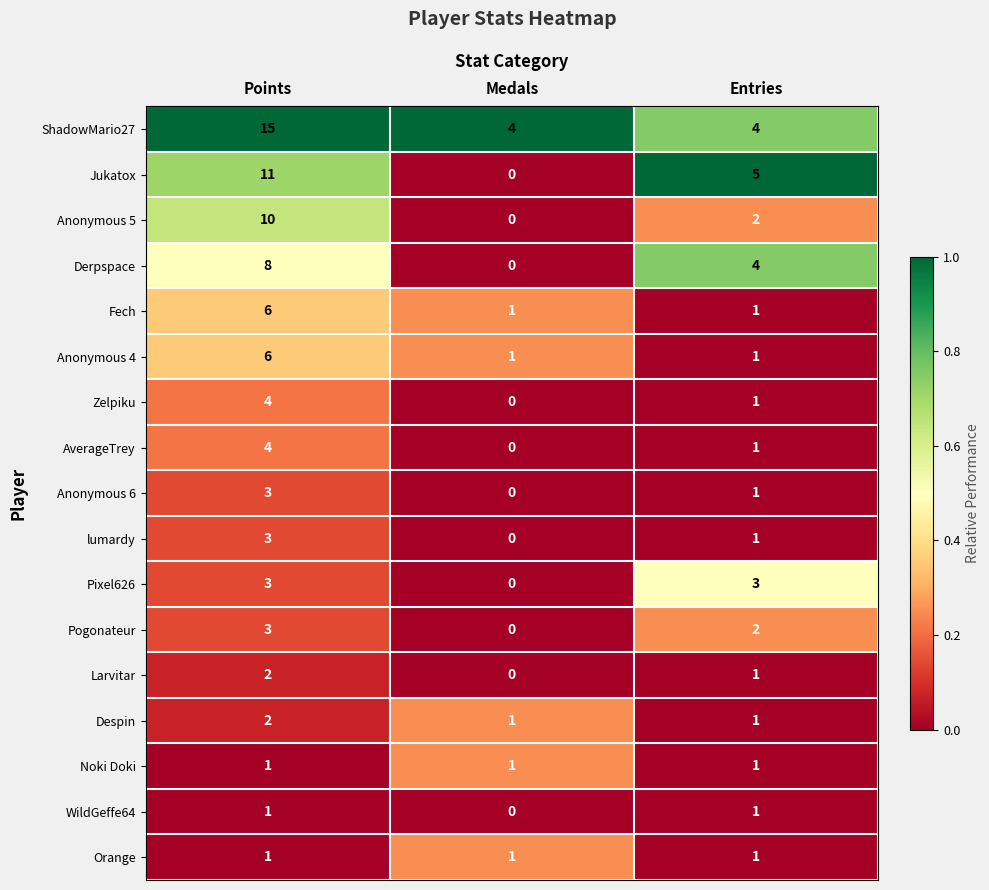

What is the sum of all Larvitar values?

3